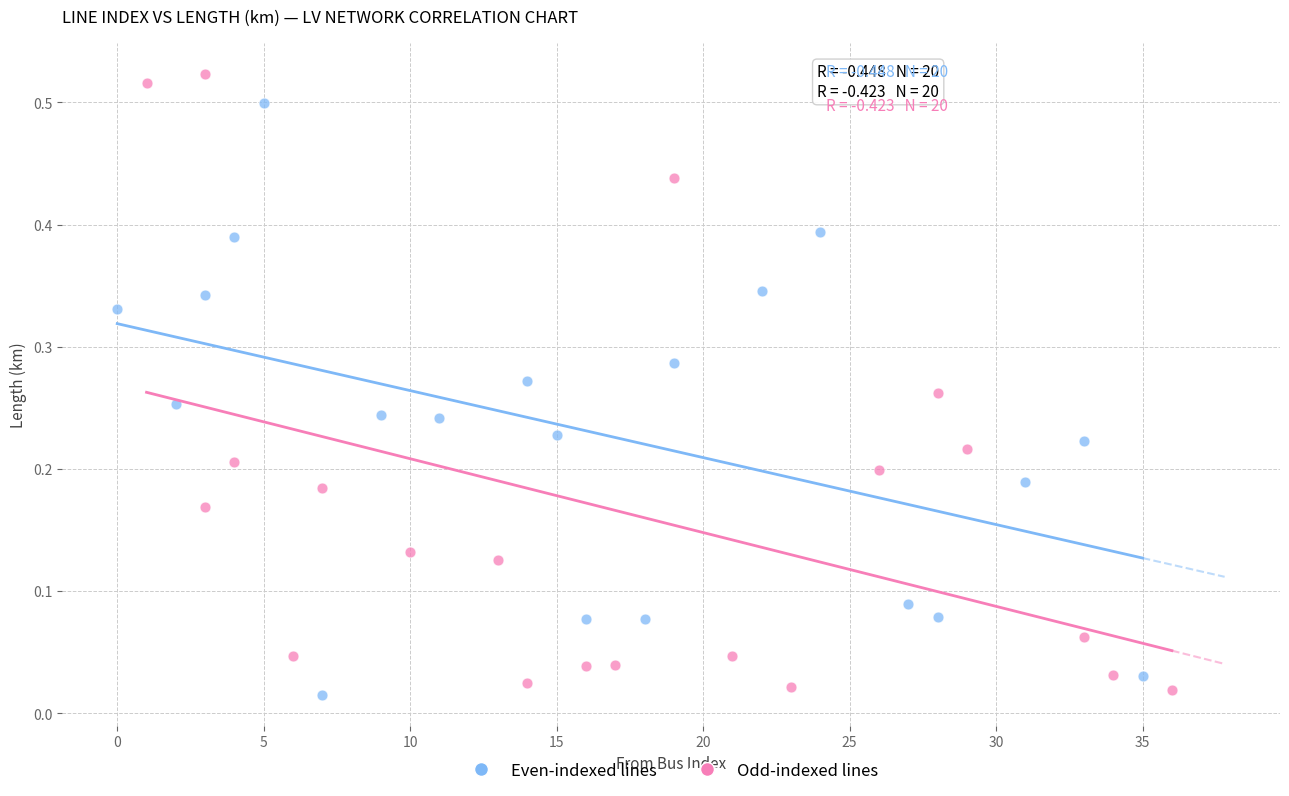

Which series contains the highest Y value?

Odd-indexed lines